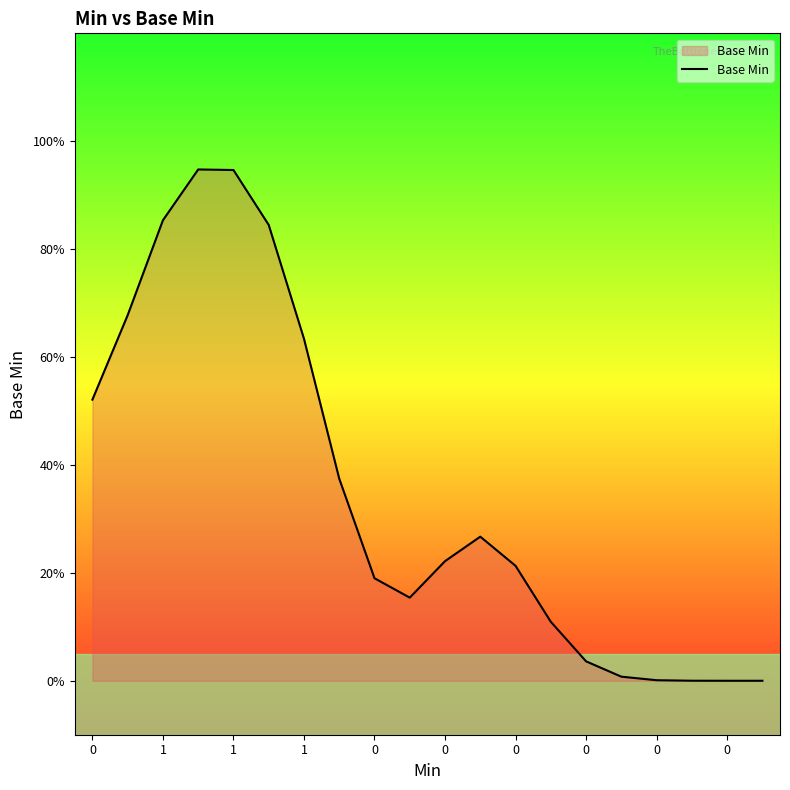

What is the difference between the maximum and second lowest values?

0.9